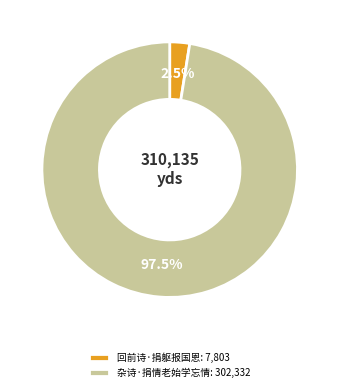

What percentage is NOT represented by 杂诗·捐情老始学忘情?

2.5%